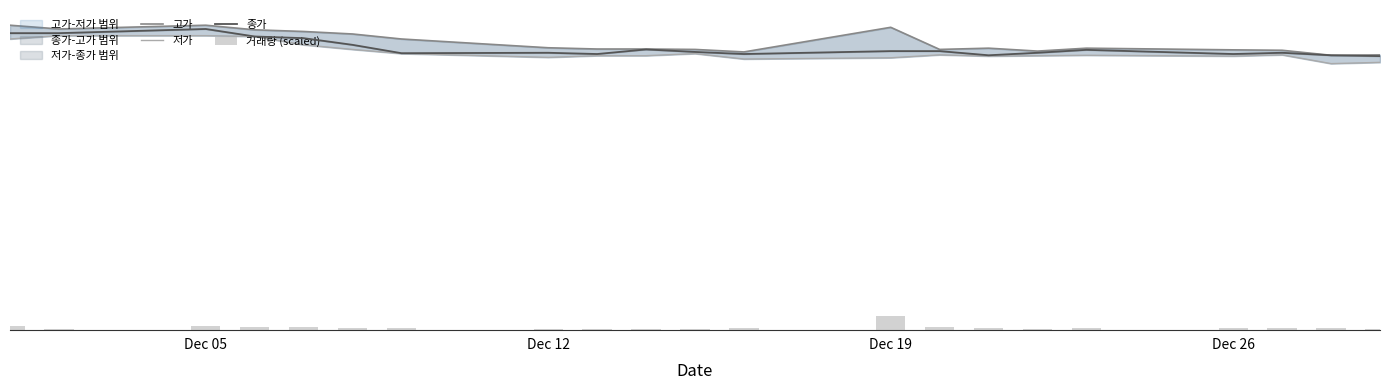

What is the sum of all 저가 values?

69800.0